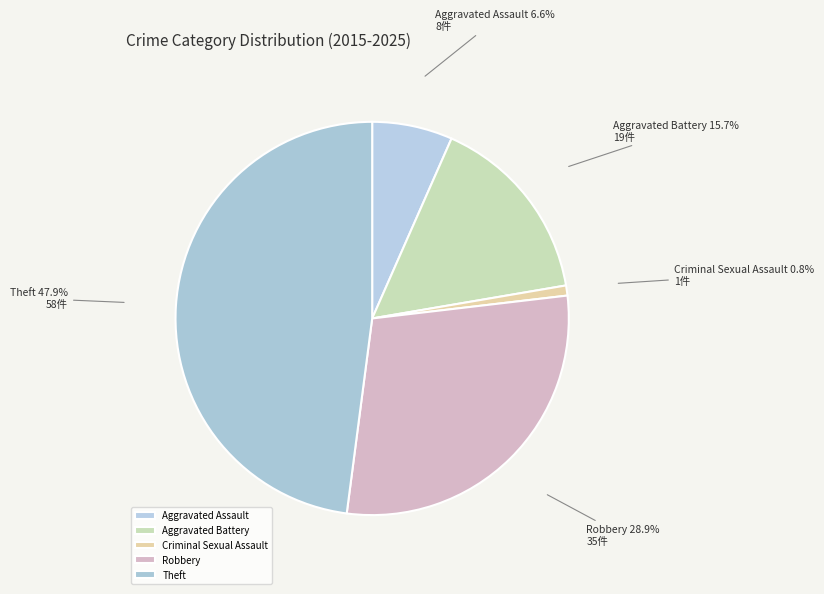

What is the ratio of the value at Theft to the value at Robbery?

1.7